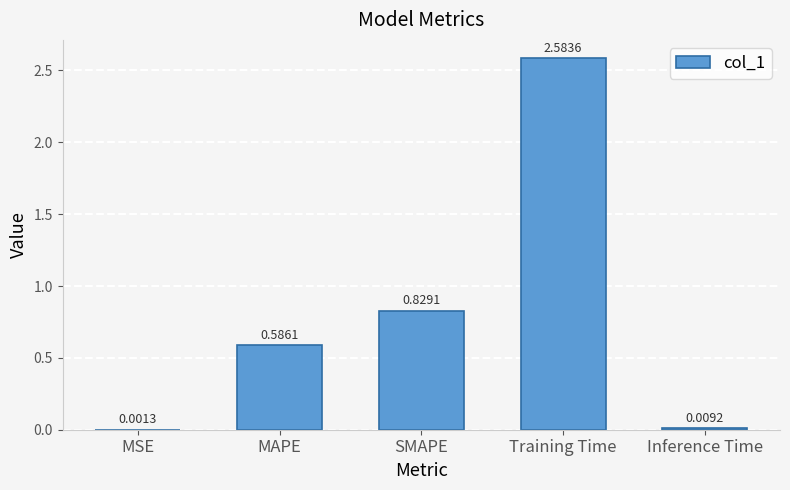

At which label is the value closest to 1?

SMAPE